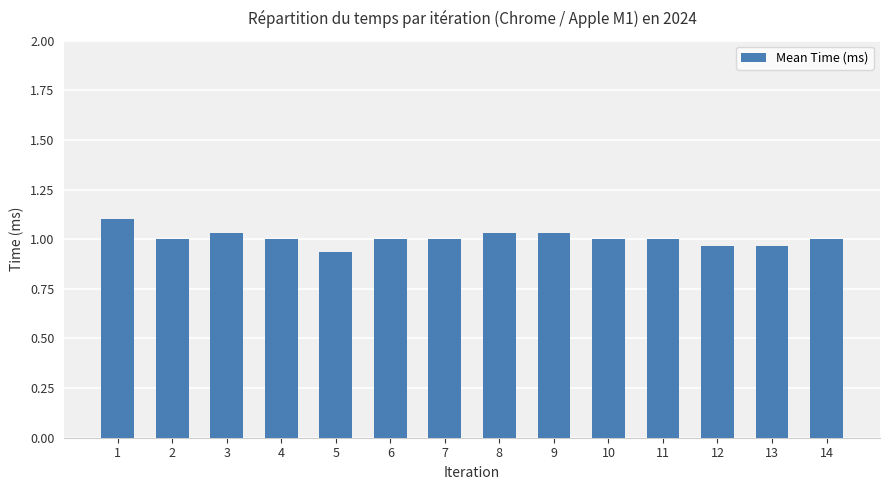

Are the bars grouped side by side (vs. stacked)?

No